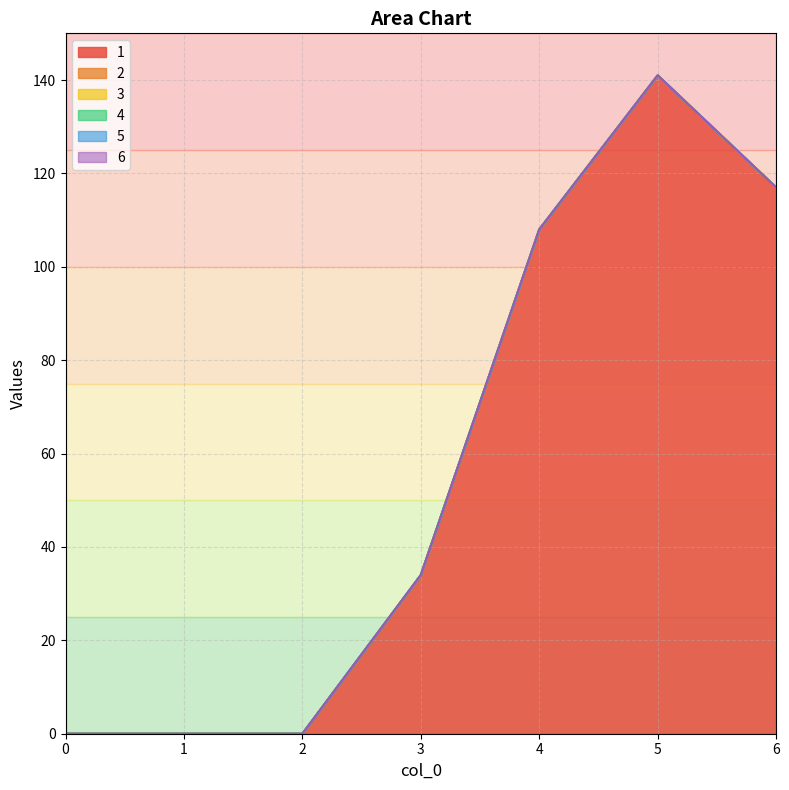

The value of 5 at 5 is 0. True or false?

True